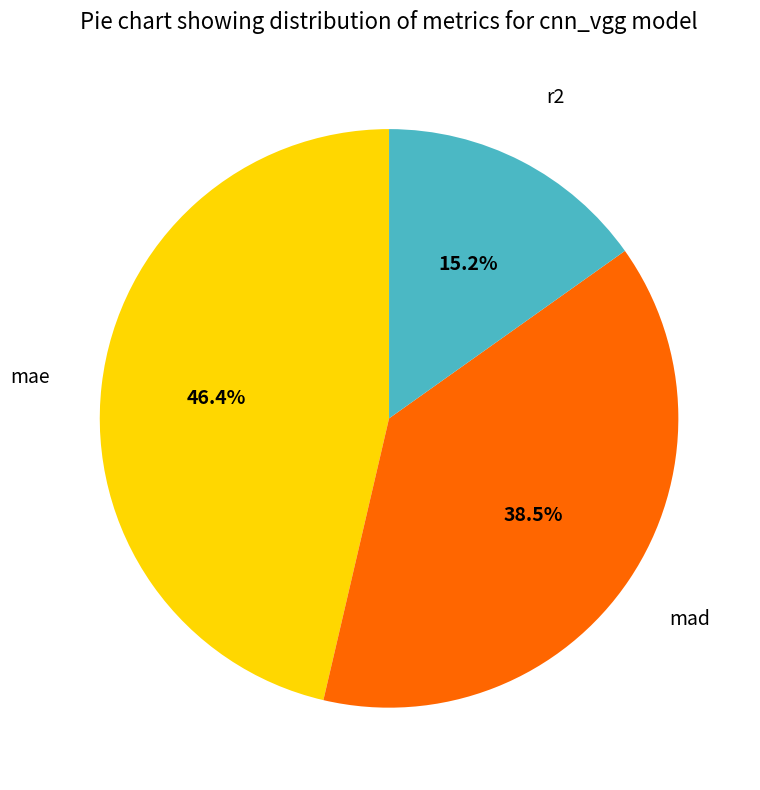

Does any single category account for the majority?

No